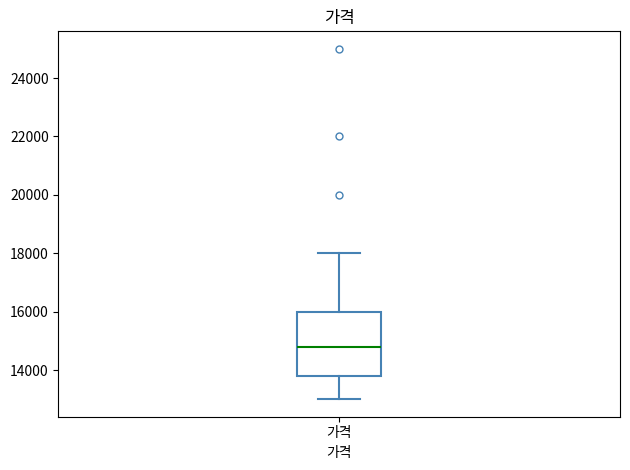

Transcribe this box plot: give where the median line is, the range the box spans, and where the two whiskers end, as read against the y-axis. The values are not printed on the chart, so give them approximately, as read against the axis.

median 14800, box 13800 to 16000, whiskers 13000 to 18000